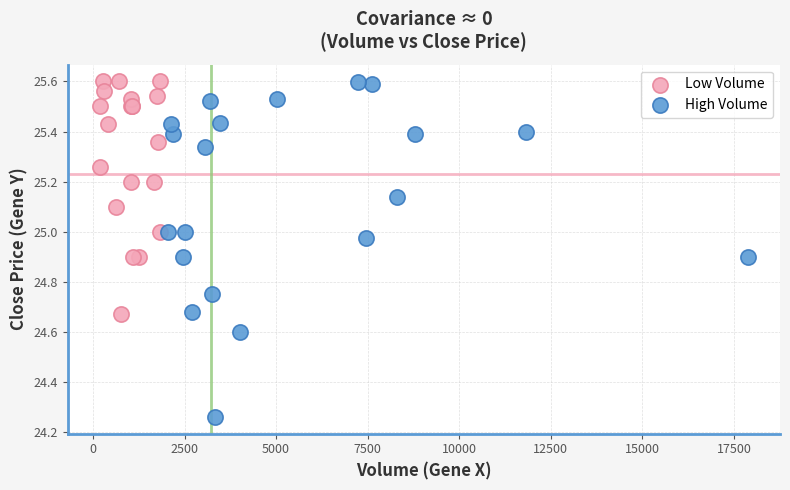

Which series has the widest spread of Y values?

High Volume